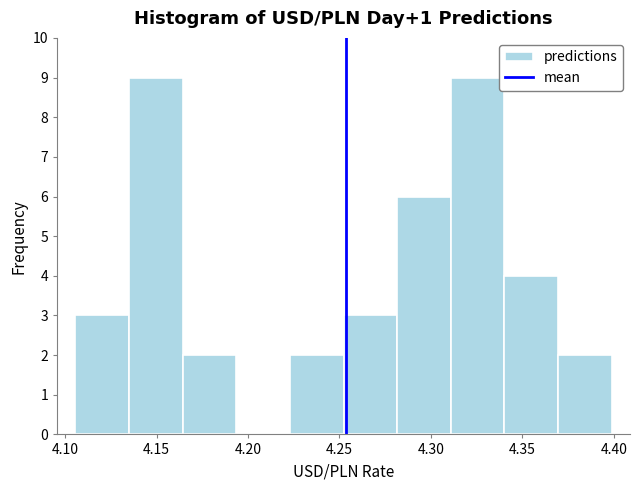

Reading left to right, transcribe this chart: for each bar, give the range it covers on the x-axis and its height. Neither the bar edges nor the heights are printed on the chart, so give them approximately, as read against the axes.

4.105 to 4.135: 3
4.135 to 4.165: 9
4.165 to 4.195: 2
4.195 to 4.225: 0
4.225 to 4.250: 2
4.250 to 4.280: 3
4.280 to 4.310: 6
4.310 to 4.340: 9
4.340 to 4.370: 4
4.370 to 4.400: 2